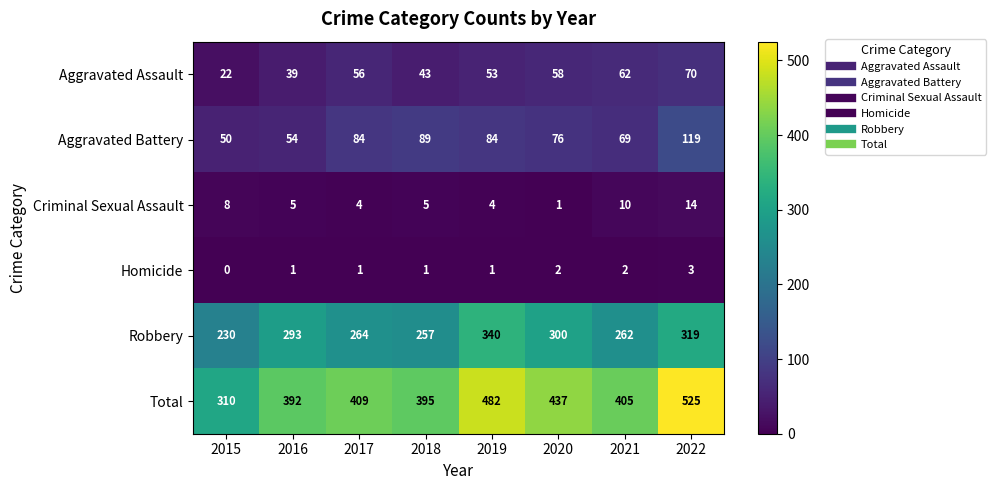

Which label corresponds to the largest value in the chart?

2022